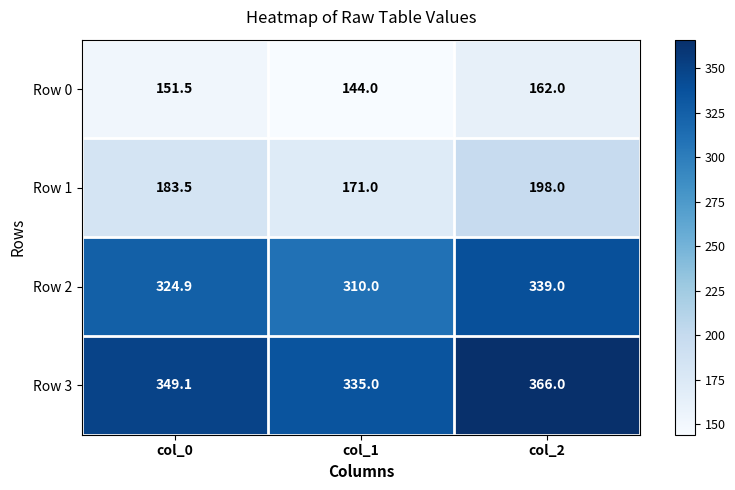

Reading right to left, extract all data points from this chart.

Row 0: col_2=162.0	col_1=144.0	col_0=151.5
Row 1: col_2=198.0	col_1=171.0	col_0=183.5
Row 2: col_2=339.0	col_1=310.0	col_0=324.9
Row 3: col_2=366.0	col_1=335.0	col_0=349.1